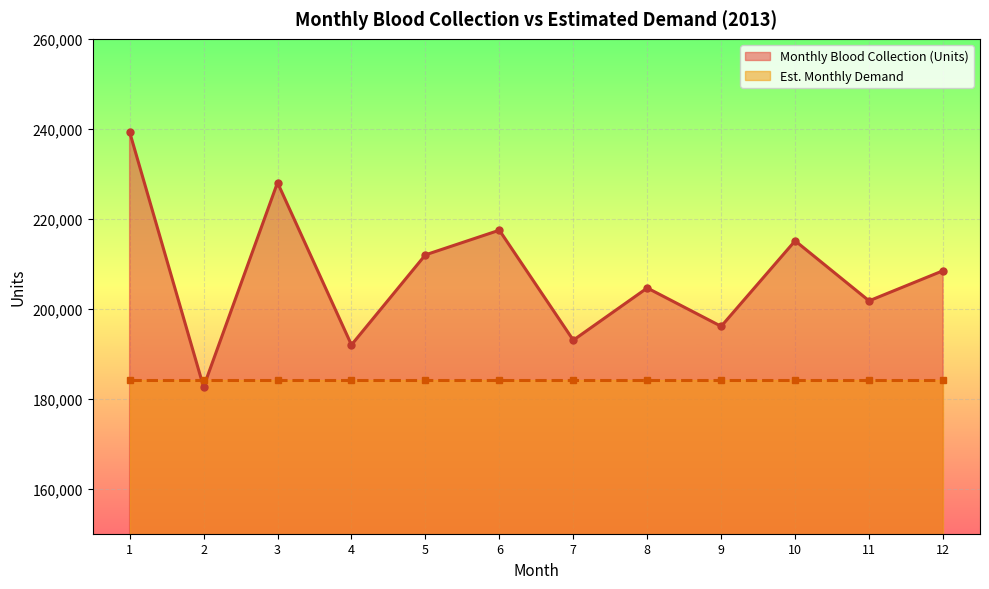

Where is the first local minimum?

2